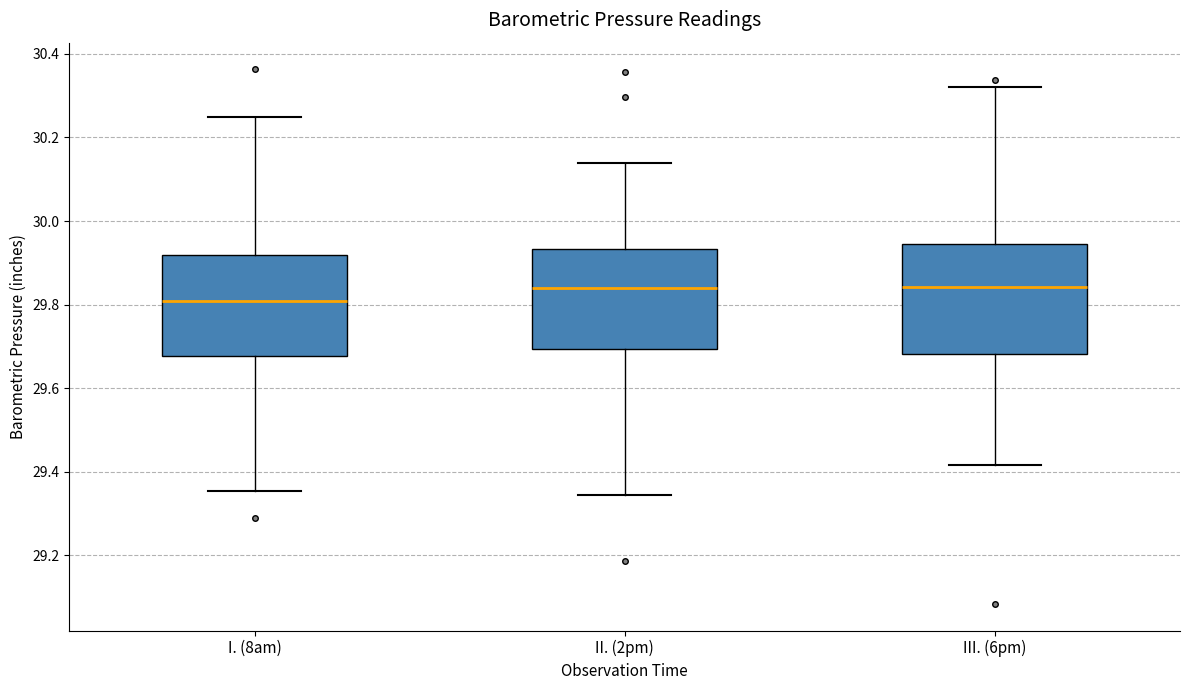

Reading left to right, read every box against the y-axis: the position of its median line, the range the box covers, and the ends of its whiskers. The values are not printed on the chart, so give them approximately, as read against the axis.

I. (8am): median 29.80, box 29.68 to 29.92, whiskers 29.36 to 30.26
II. (2pm): median 29.84, box 29.70 to 29.94, whiskers 29.34 to 30.14
III. (6pm): median 29.84, box 29.68 to 29.94, whiskers 29.42 to 30.32